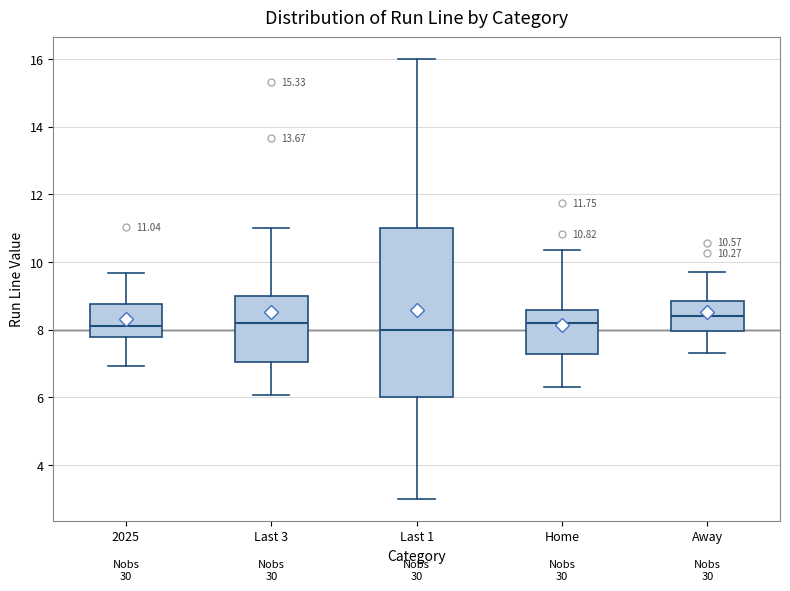

Which box is the tallest, from its lower edge to its upper edge?

Last 1